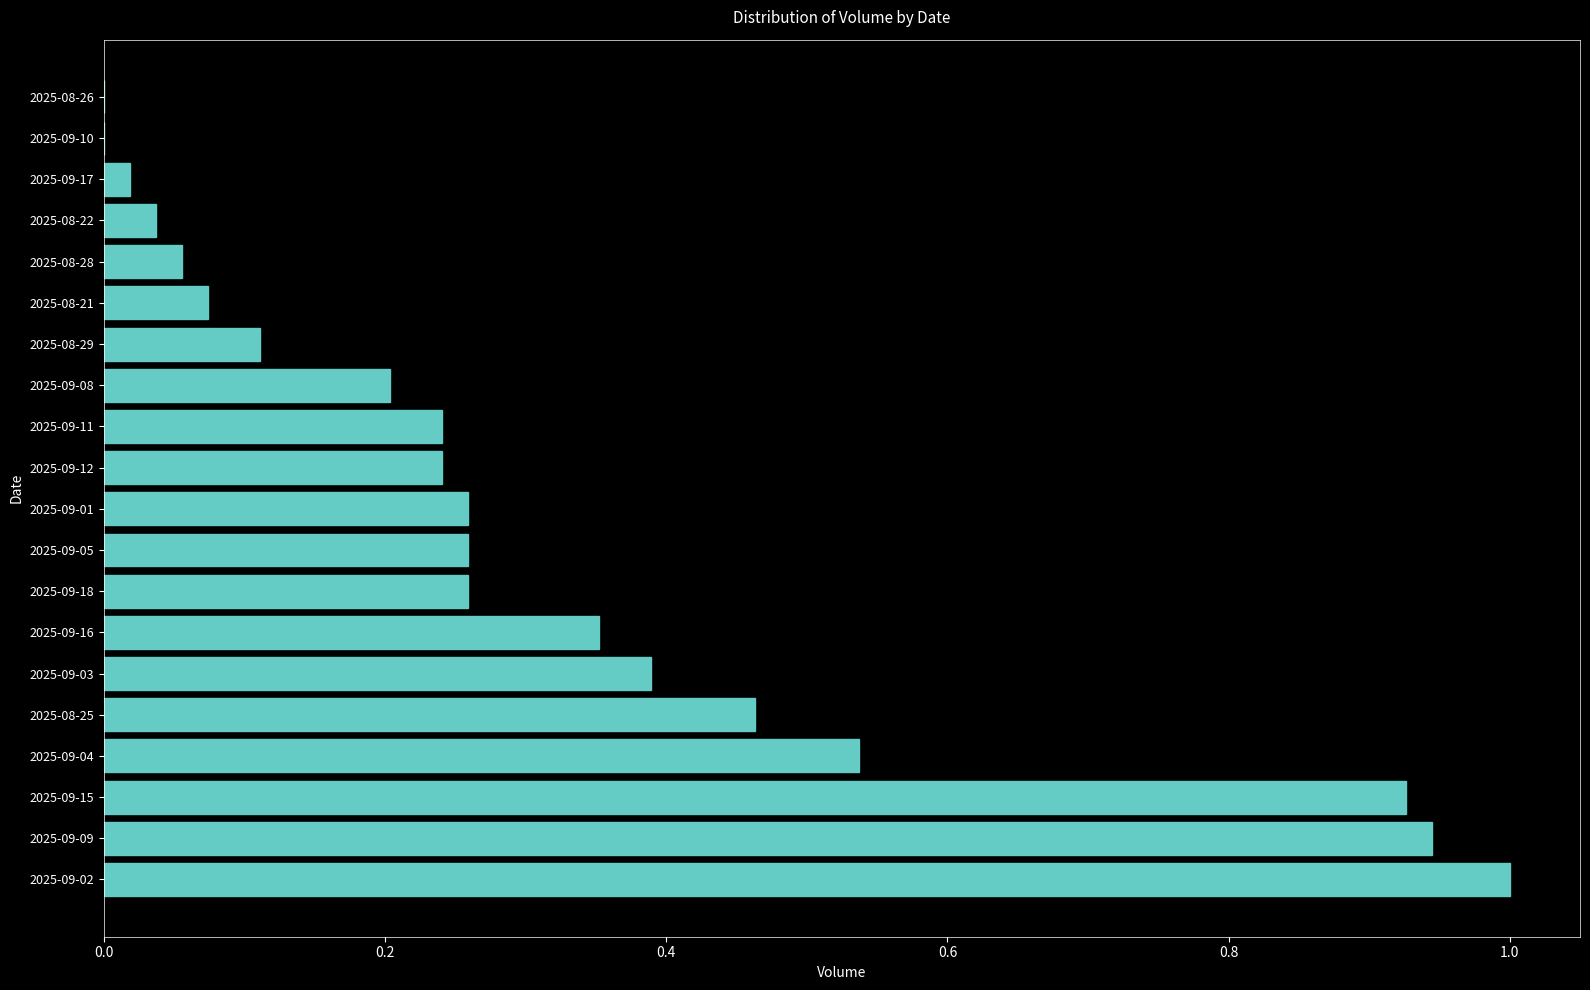

Is it true that the value at 2025-09-01 is 0.1?

False